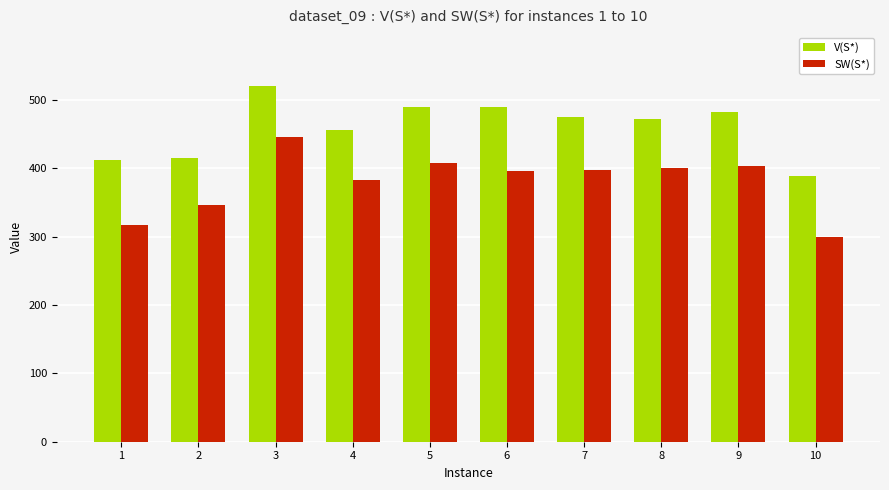

At 5, list the series in order from largest to smallest.

V(S*), SW(S*)